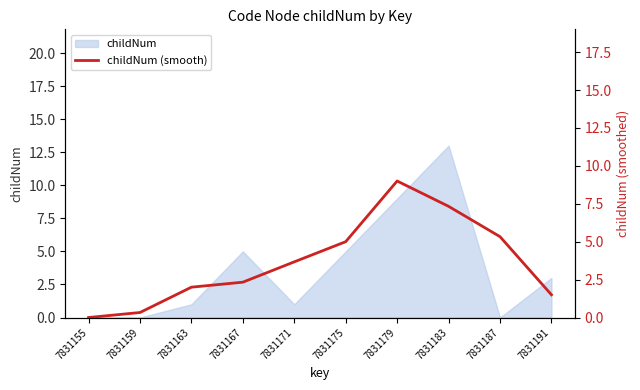

Where is the data nearest to the value 4?

7831171